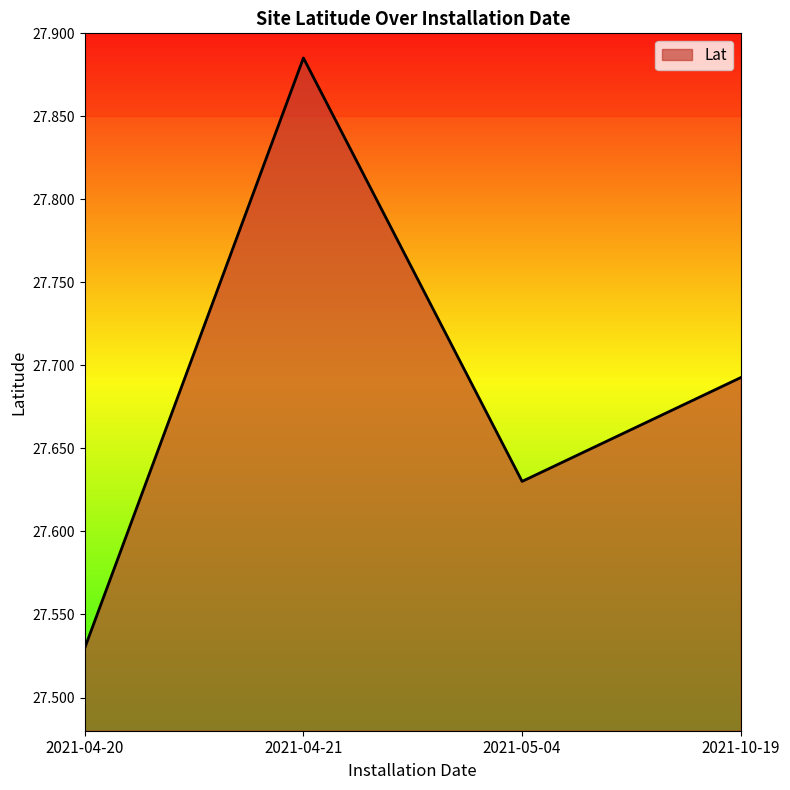

List the labels in order of value, largest first.

2021-04-21, 2021-10-19, 2021-05-04, 2021-04-20